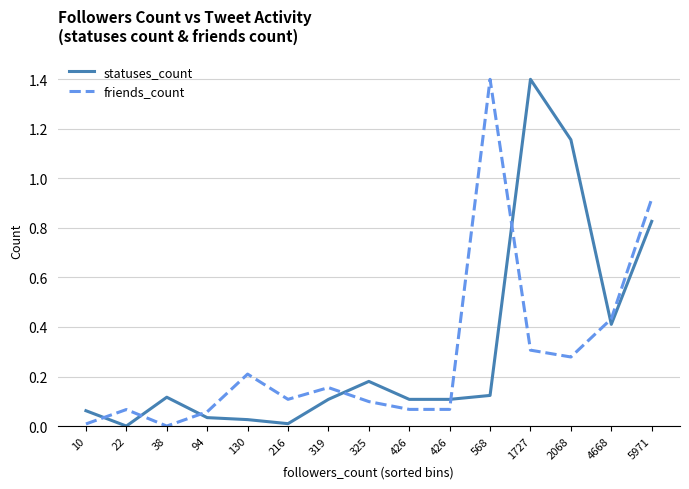

What are all the series names shown in the legend?

statuses_count, friends_count